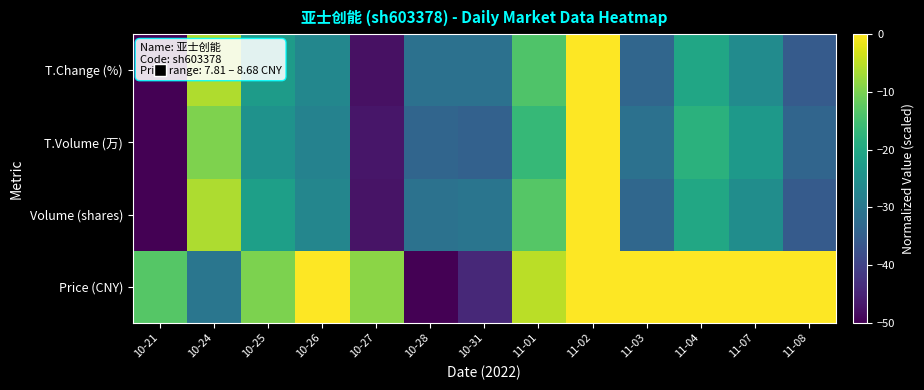

What is the smallest value displayed?

-50.0